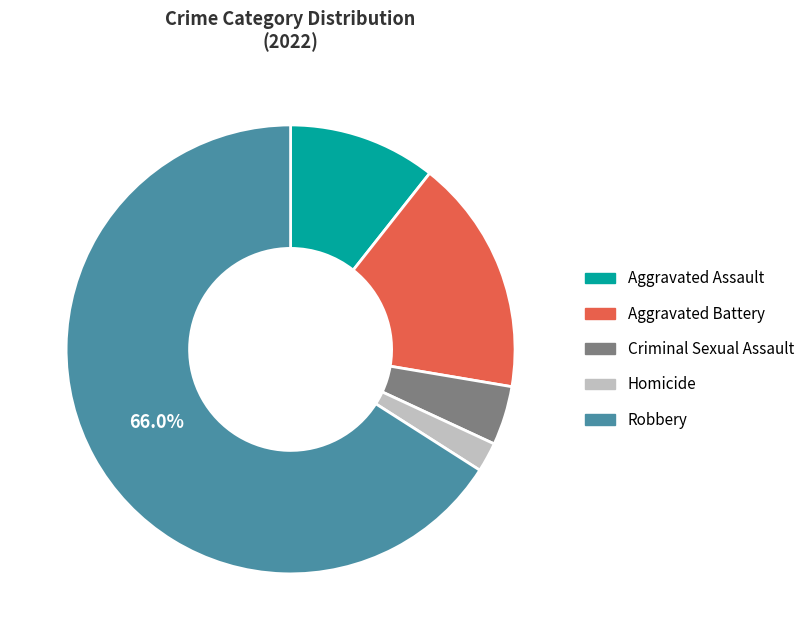

Do Aggravated Assault and Robbery together represent more than half of the pie?

Yes